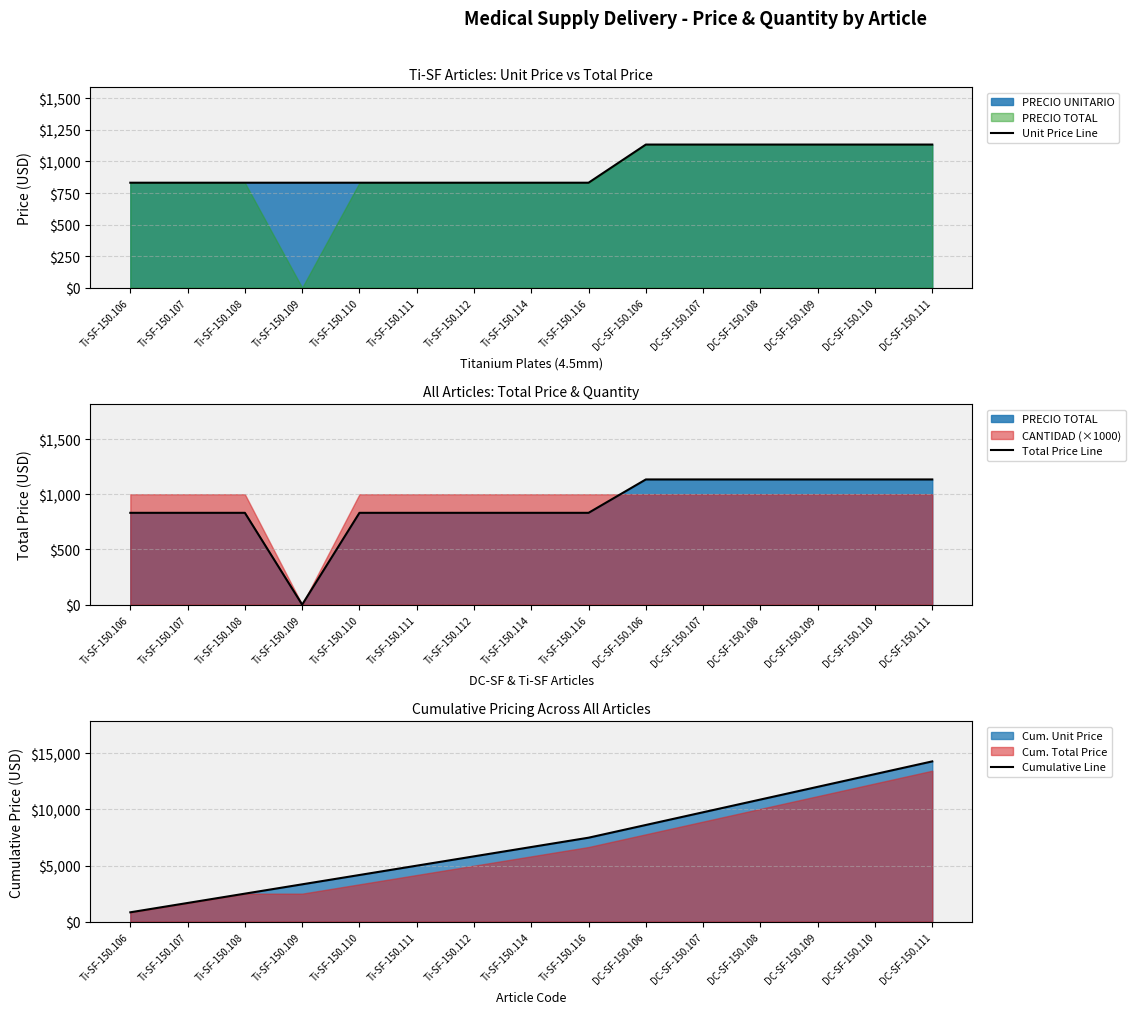

Which series has the largest range (max minus min)?

Cumulative Line